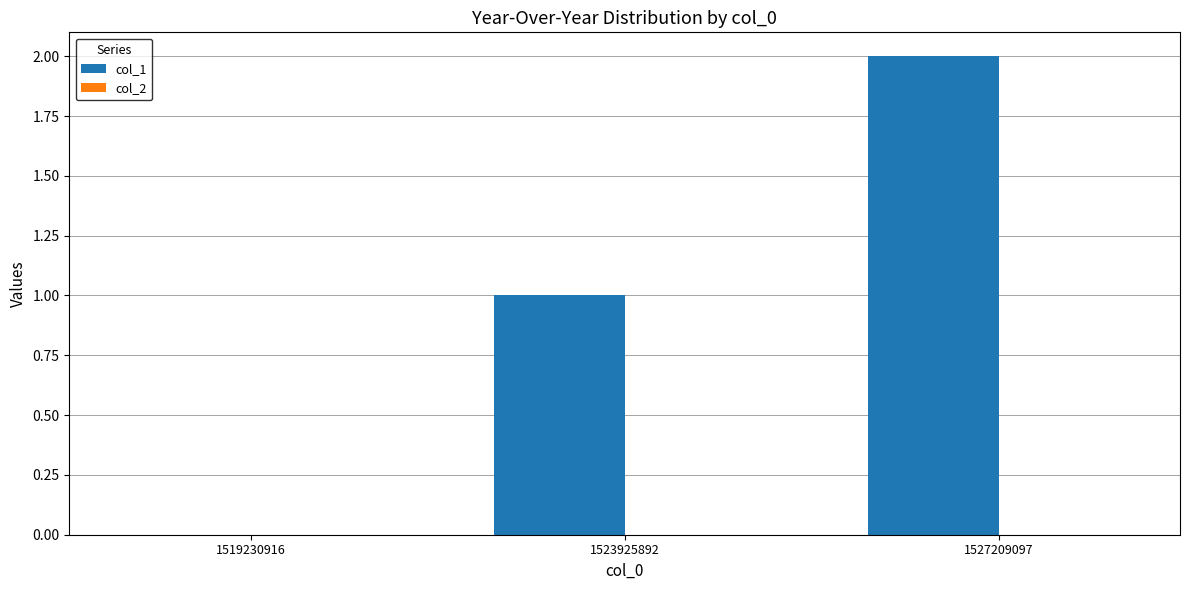

Which has a higher value, 1523925892 or 1527209097?

1527209097